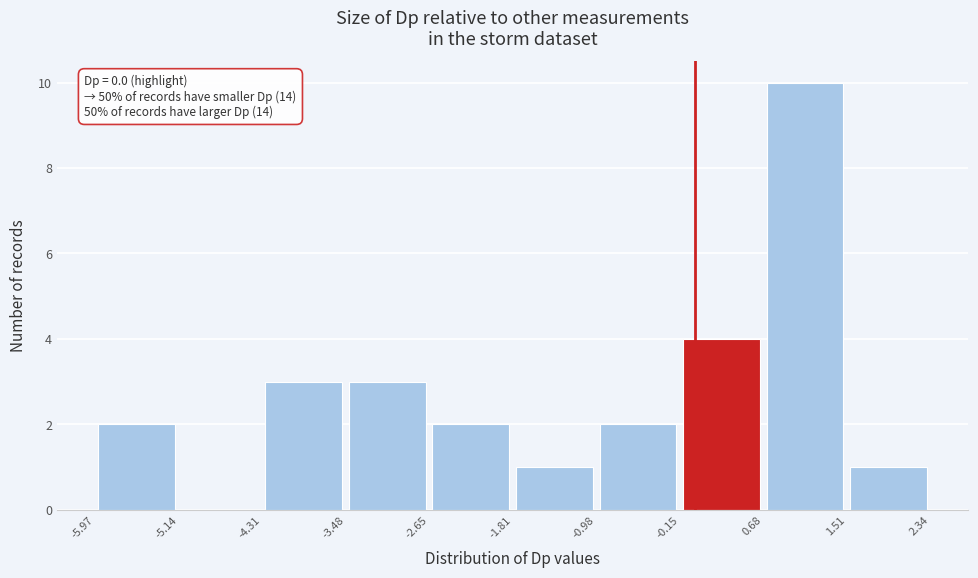

Which range on the x-axis has the tallest bar?

0.68 to 1.51